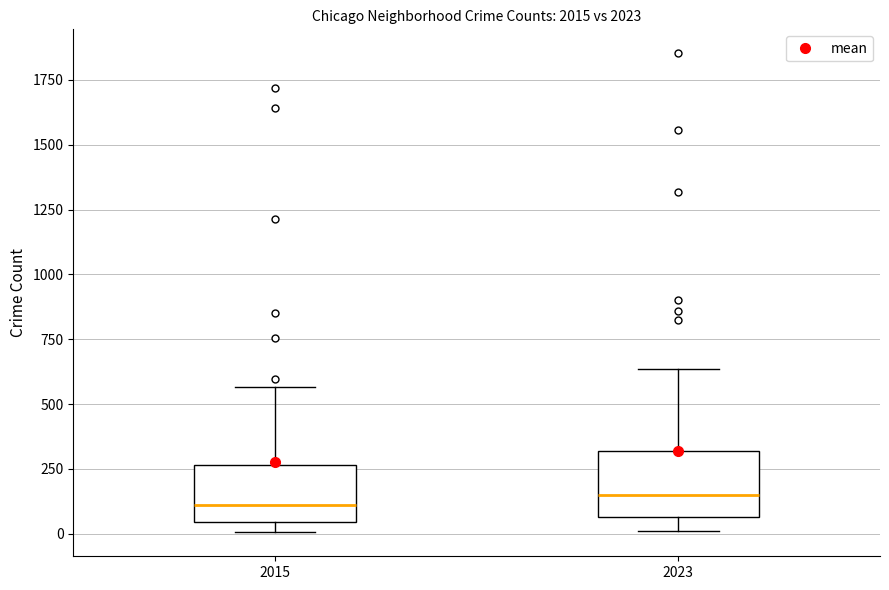

Reading left to right, read every box against the y-axis: the position of its median line, the range the box covers, and the ends of its whiskers. The values are not printed on the chart, so give them approximately, as read against the axis.

2015: median 100, box 50 to 250, whiskers 0 to 550
2023: median 150, box 50 to 300, whiskers 0 to 650